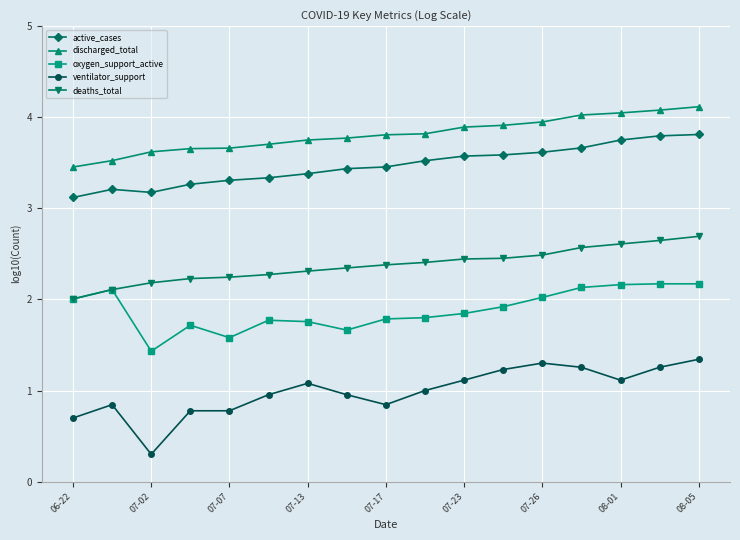

What is the sum of all deaths_total values?

40.4